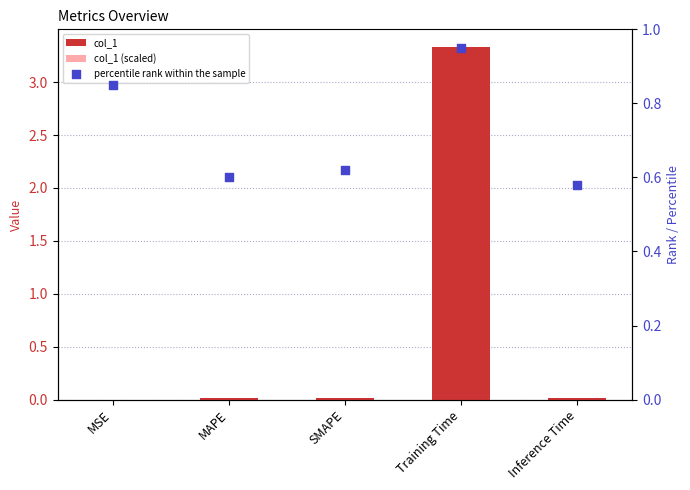

Which series has the largest total across all categories?

percentile rank within the sample